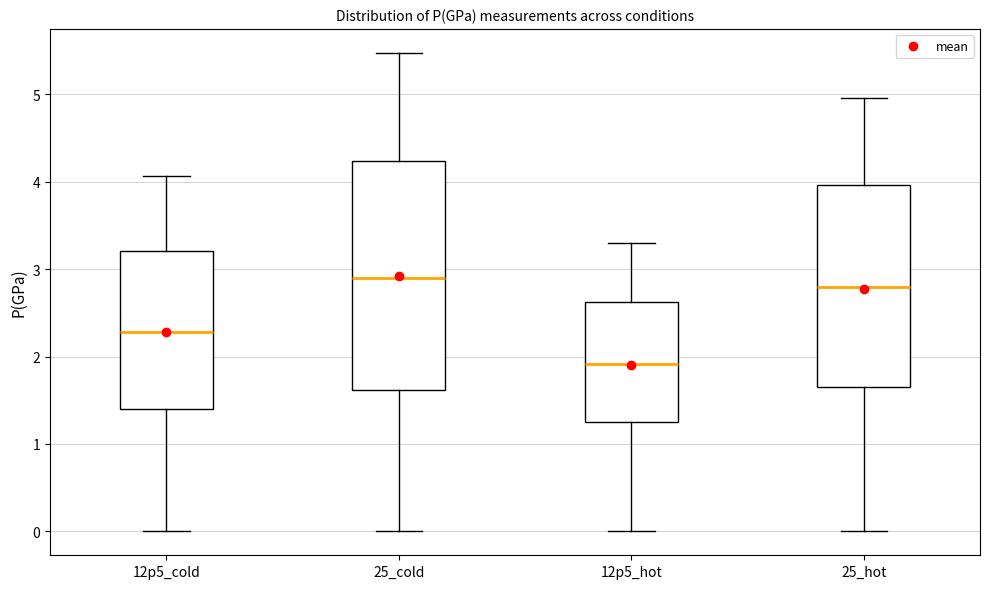

Reading left to right, transcribe this box plot: for each box, give where its median line is, the range the box spans, and where its two whiskers end, as read against the y-axis. The values are not printed on the chart, so give them approximately, as read against the axis.

12p5_cold: median 2.3, box 1.4 to 3.2, whiskers 0.0 to 4.1
25_cold: median 2.9, box 1.6 to 4.2, whiskers 0.0 to 5.5
12p5_hot: median 1.9, box 1.2 to 2.6, whiskers 0.0 to 3.3
25_hot: median 2.8, box 1.7 to 4.0, whiskers 0.0 to 5.0